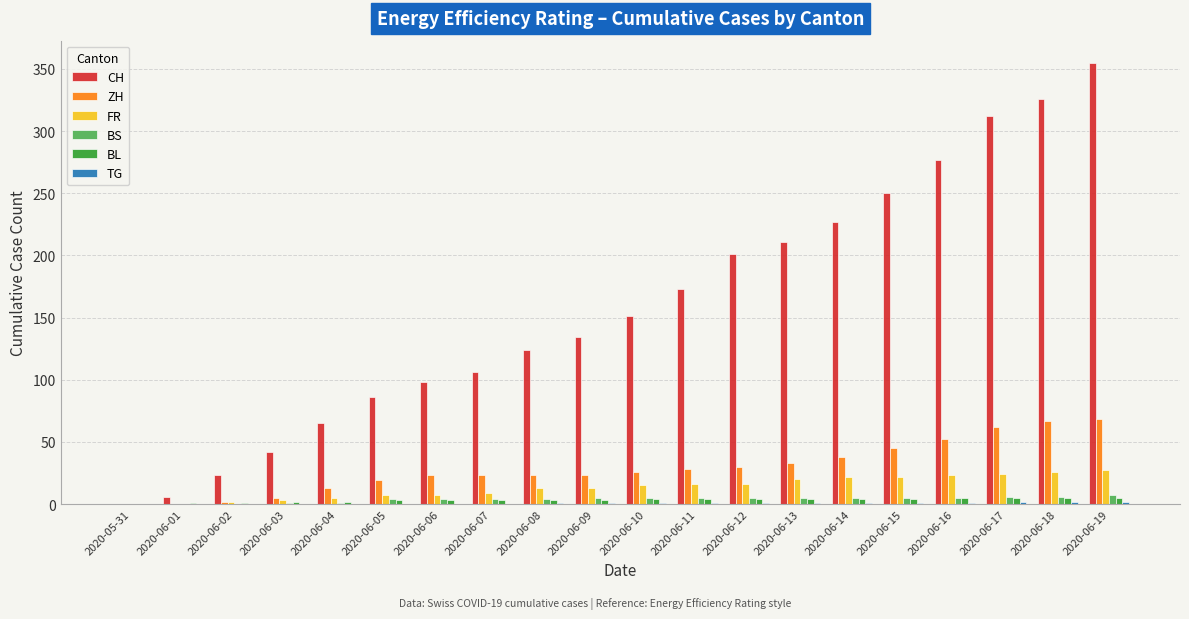

The BL series shows 5 at 2020-06-18. True or false?

True